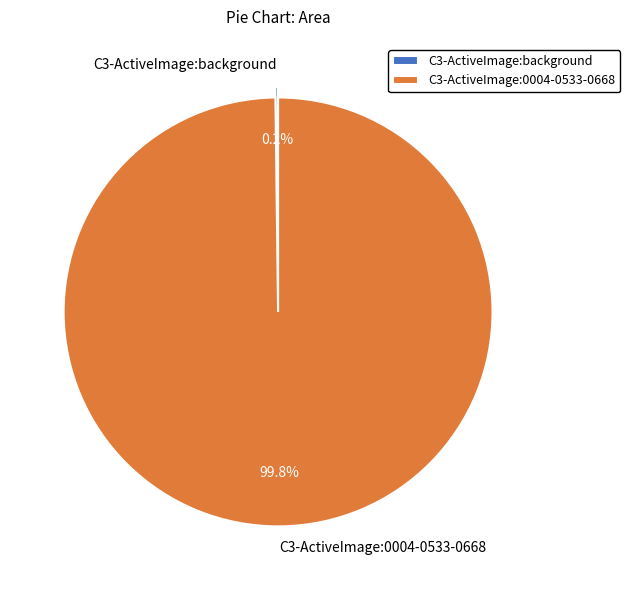

What percentage is NOT represented by C3-ActiveImage:0004-0533-0668?

0.2%